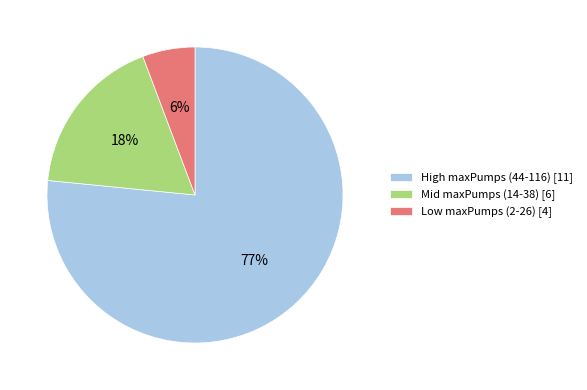

Between Low maxPumps (2-26) [4] and High maxPumps (44-116) [11], which is larger?

High maxPumps (44-116) [11]